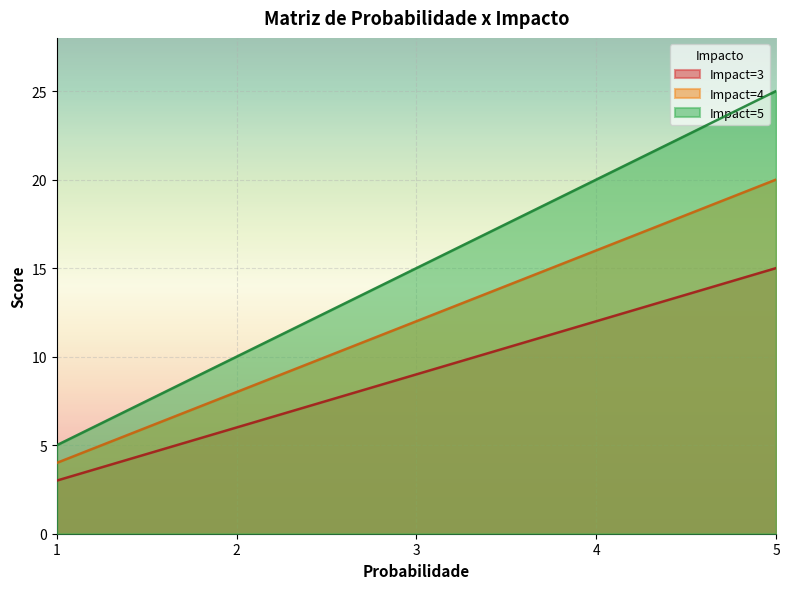

What is the difference between the Impact=5 values at 5 and 2?

15